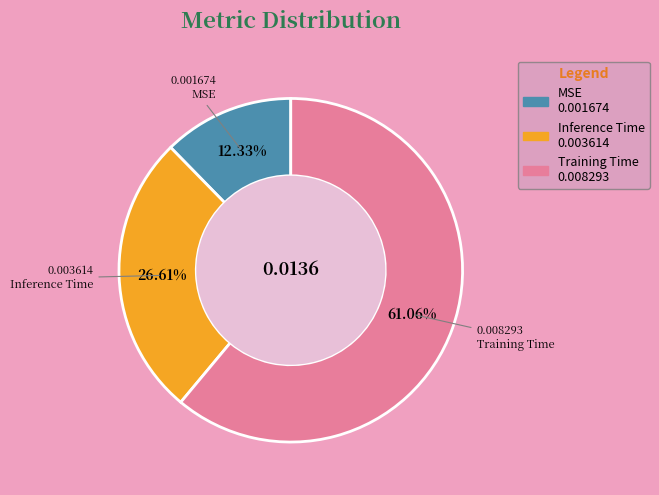

Do Inference Time and Training Time together represent more than half of the pie?

Yes